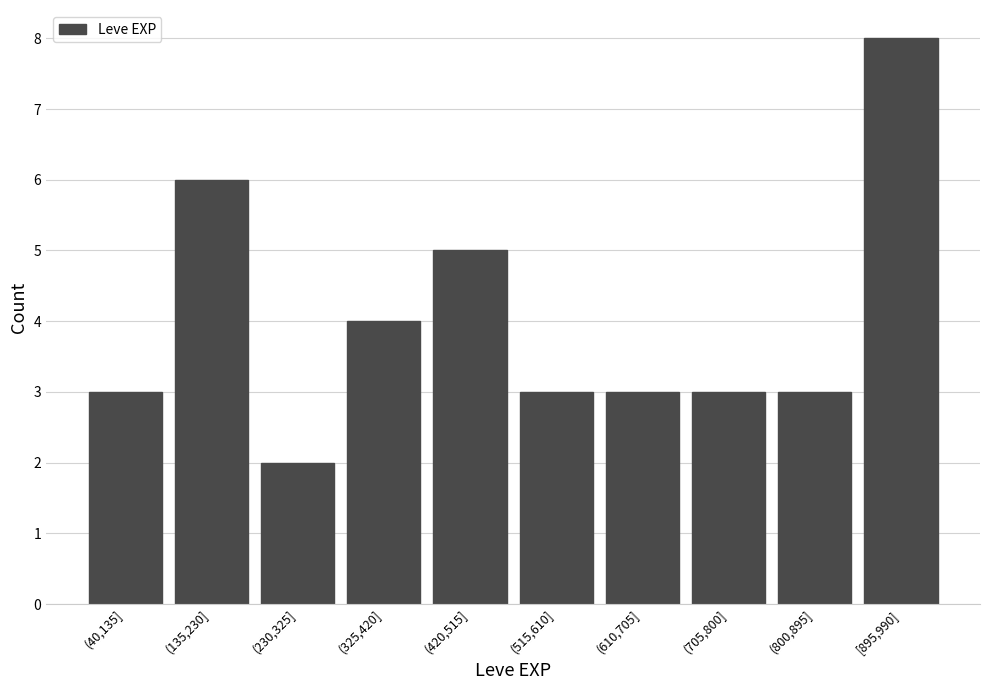

Reading left to right, what are all the values shown in this chart?

(40,135]=3	(135,230]=6	(230,325]=2	(325,420]=4	(420,515]=5	(515,610]=3	(610,705]=3	(705,800]=3	(800,895]=3	[895,990]=8